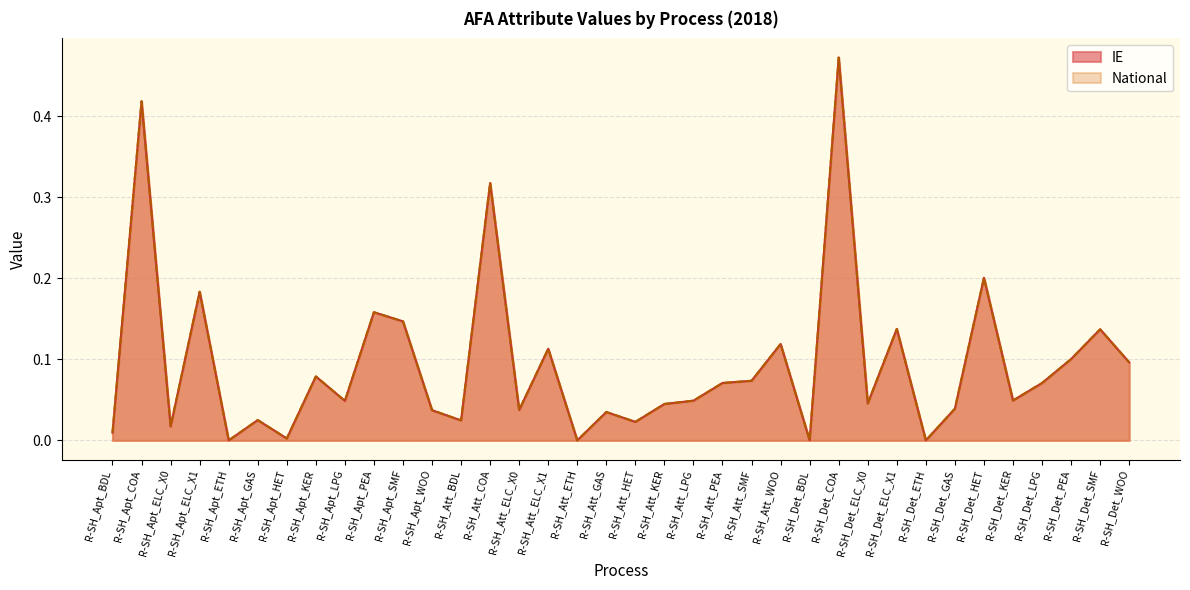

What is the total value across all series at R-SH_Det_KER?

0.1